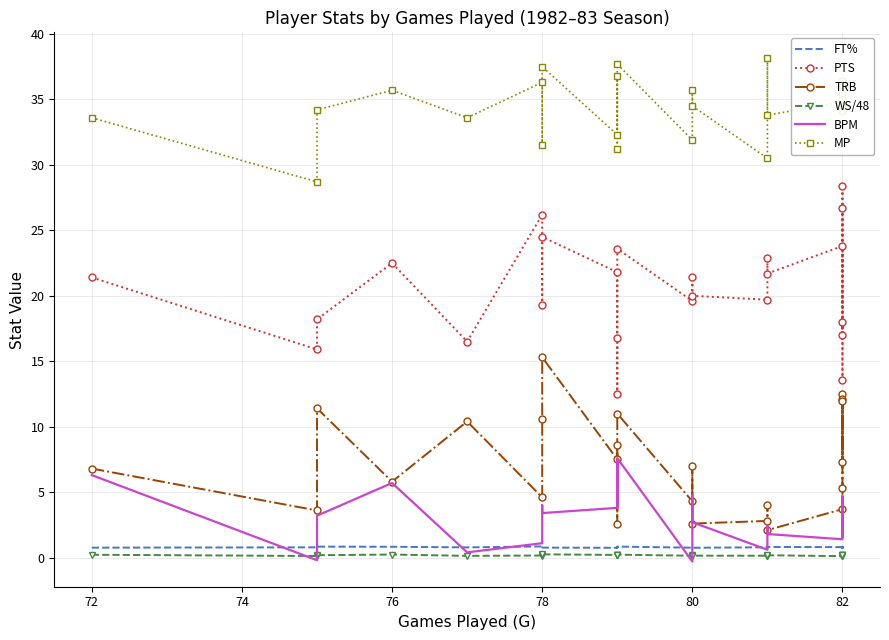

How many times do BPM and FT% cross each other?

8